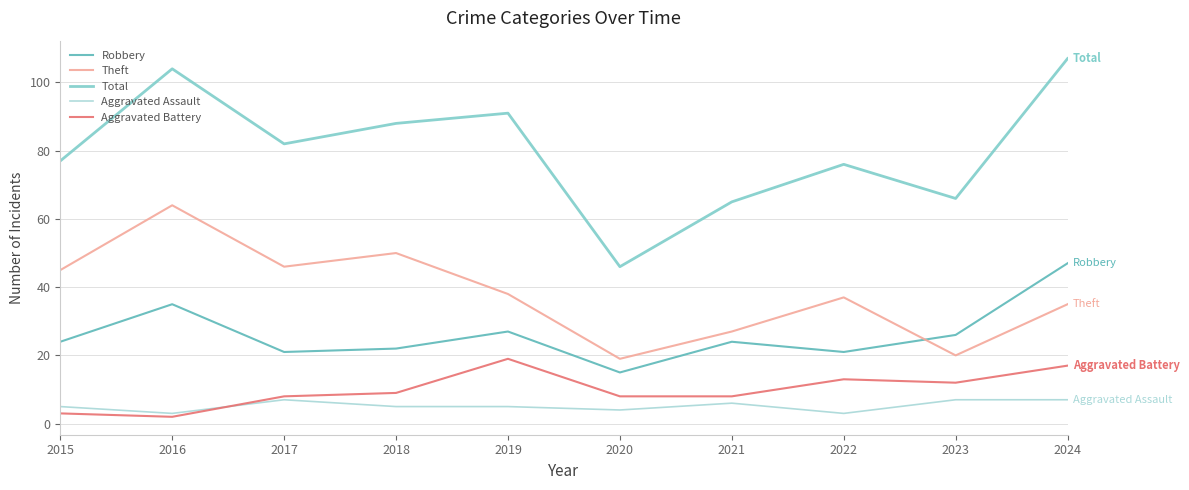

List the series in order of their peak value, lowest first.

Aggravated Assault, Aggravated Battery, Robbery, Theft, Total